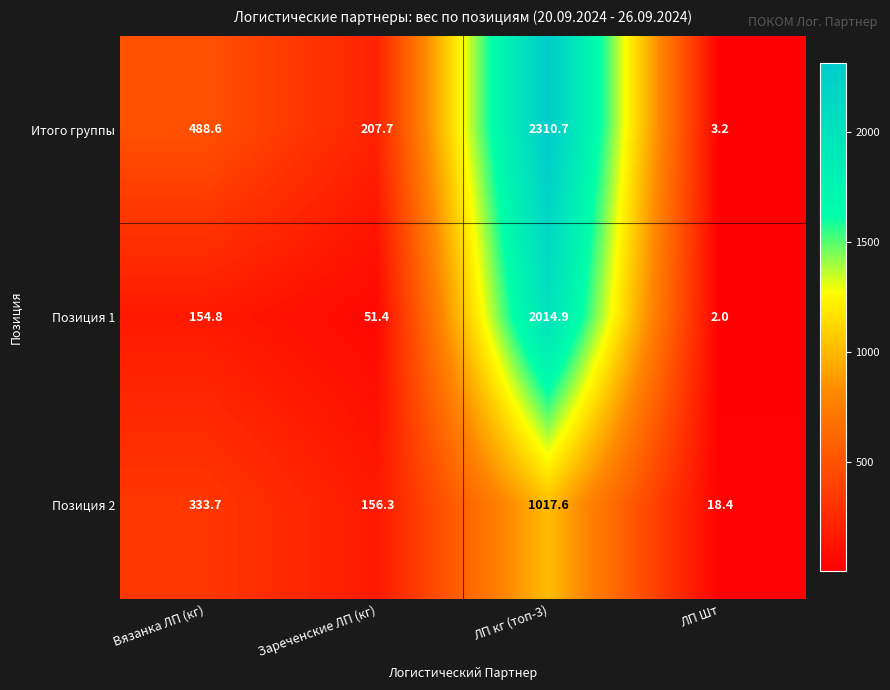

Which category has the lowest value across all series?

ЛП Шт